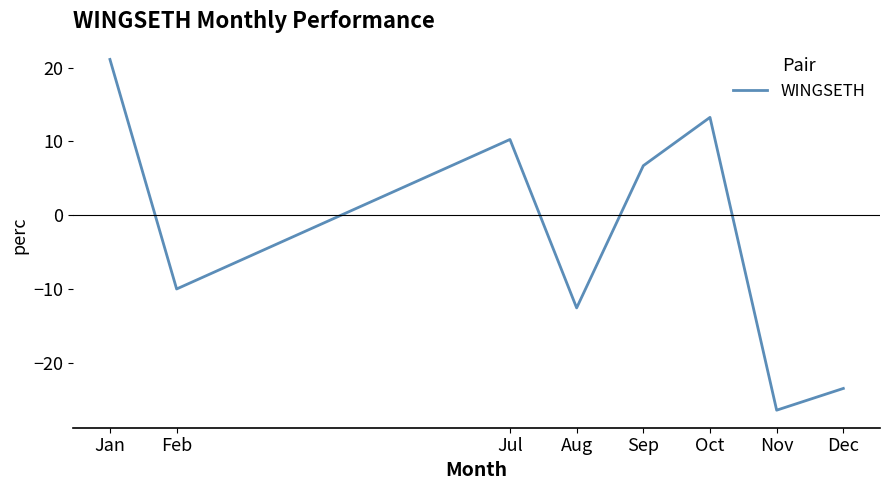

At which category does the chart reach its peak across all series?

Jan